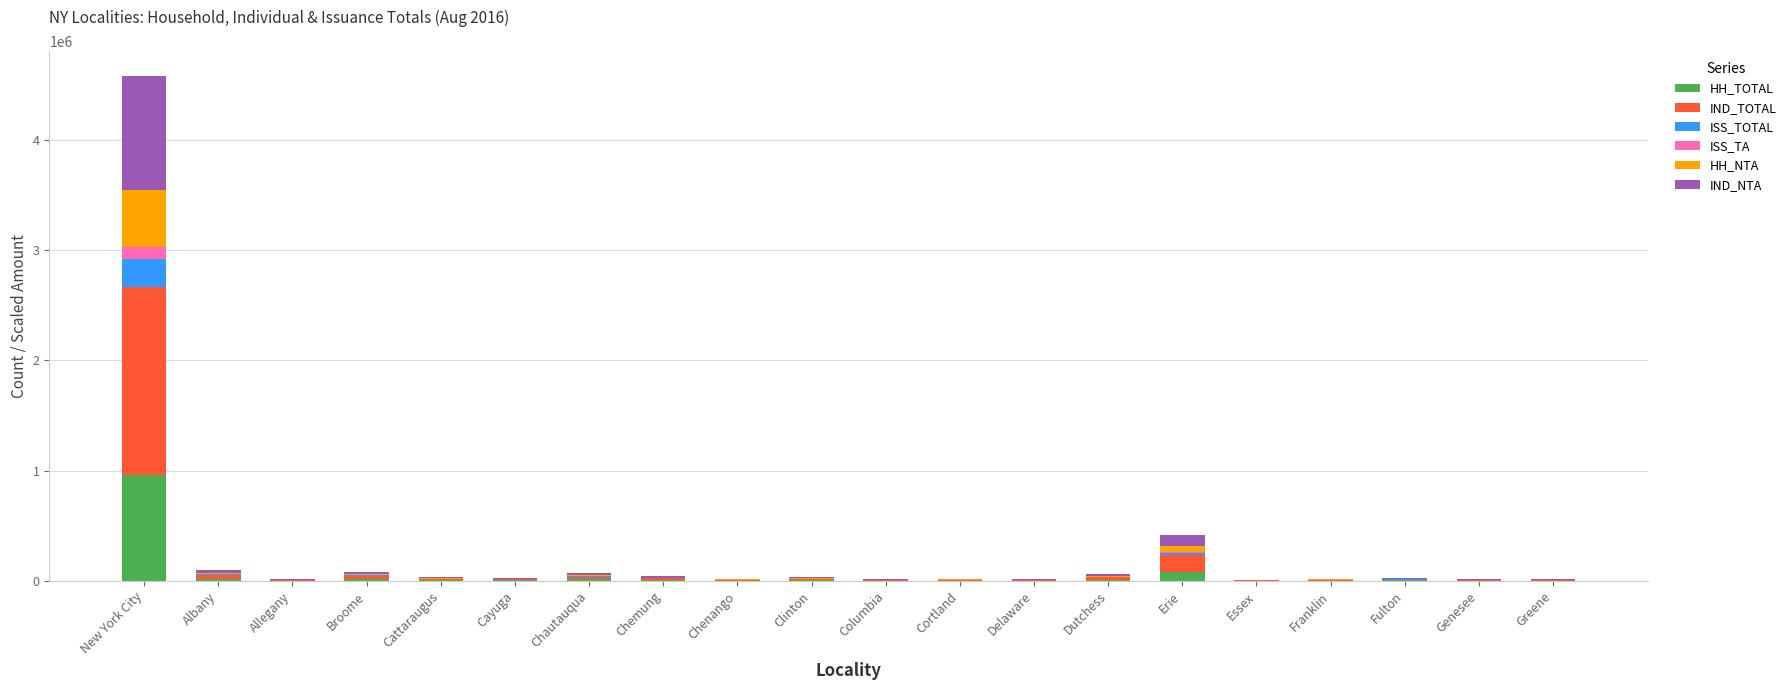

At which category is the sum across all series the highest?

New York City